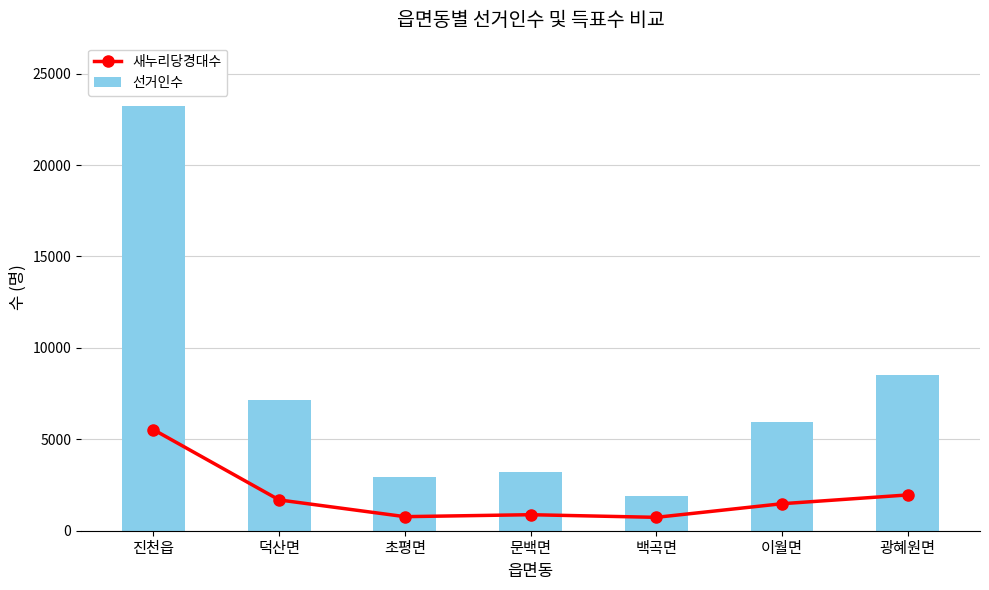

What is the label of the 2nd bar from the left?

덕산면